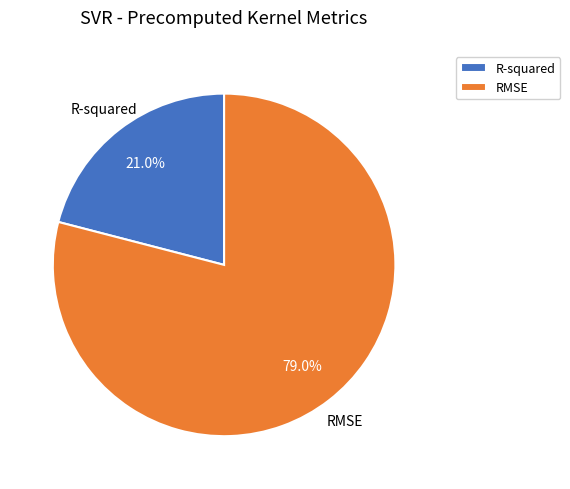

What percentage is the RMSE slice, to the nearest percent?

79%